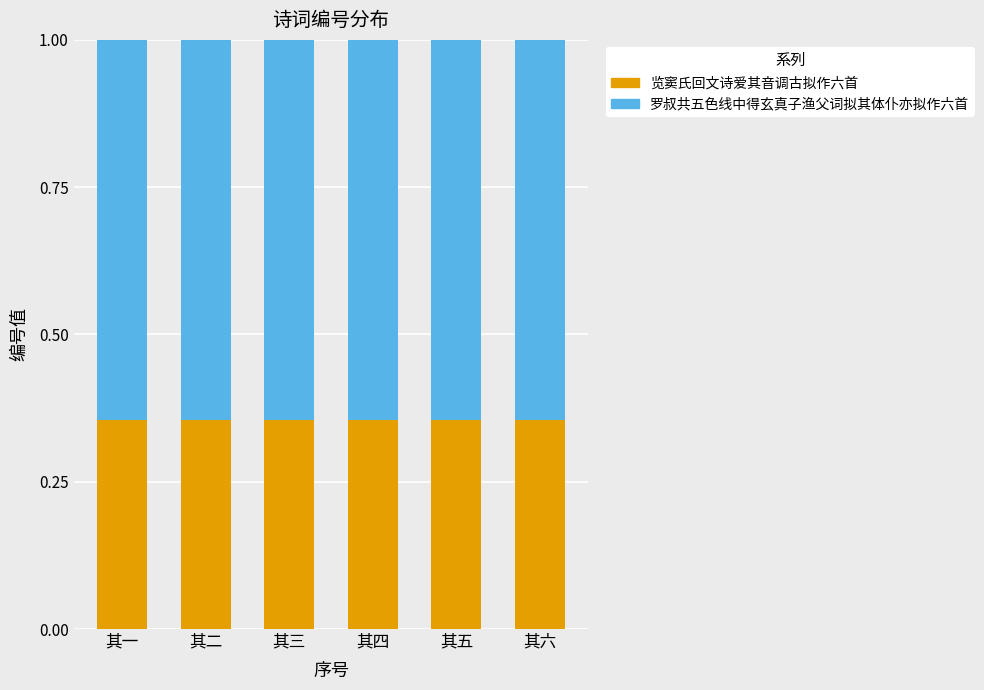

What is the total value across all series at 其六?

1.0